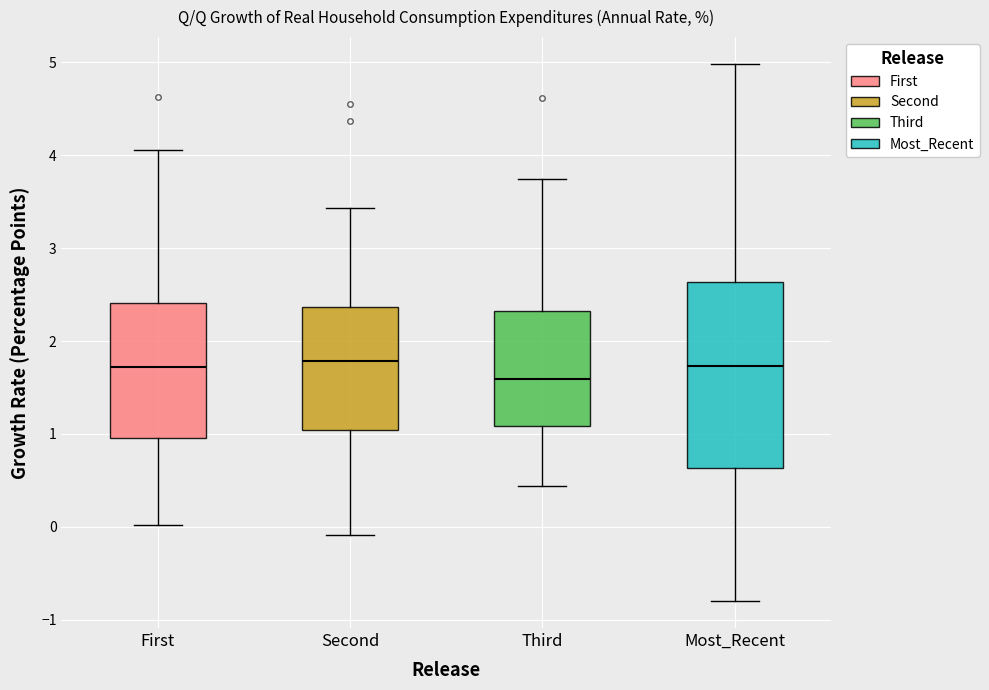

Reading left to right, read every box against the y-axis: the position of its median line, the range the box covers, and the ends of its whiskers. The values are not printed on the chart, so give them approximately, as read against the axis.

First: median 1.7, box 1.0 to 2.4, whiskers 0.0 to 4.1
Second: median 1.8, box 1.0 to 2.4, whiskers -0.1 to 3.4
Third: median 1.6, box 1.1 to 2.3, whiskers 0.4 to 3.7
Most_Recent: median 1.7, box 0.6 to 2.6, whiskers -0.8 to 5.0